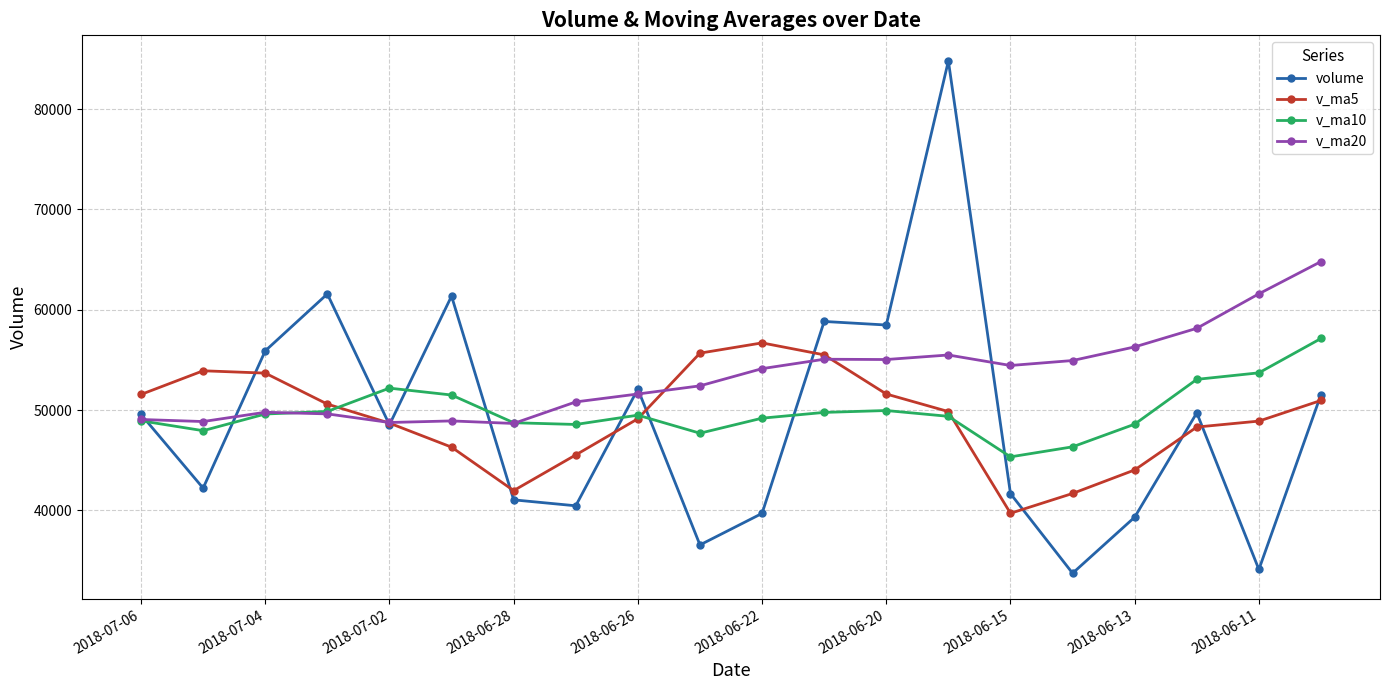

What is the minimum value shown in the chart?

33725.8